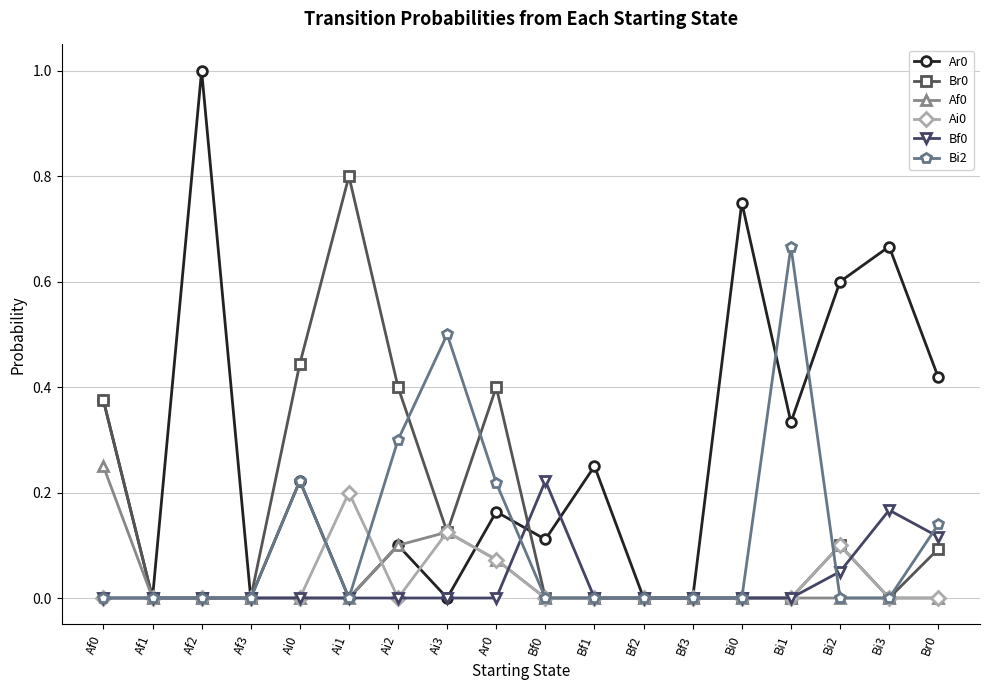

What is the label of the 1st point from the right?

Br0